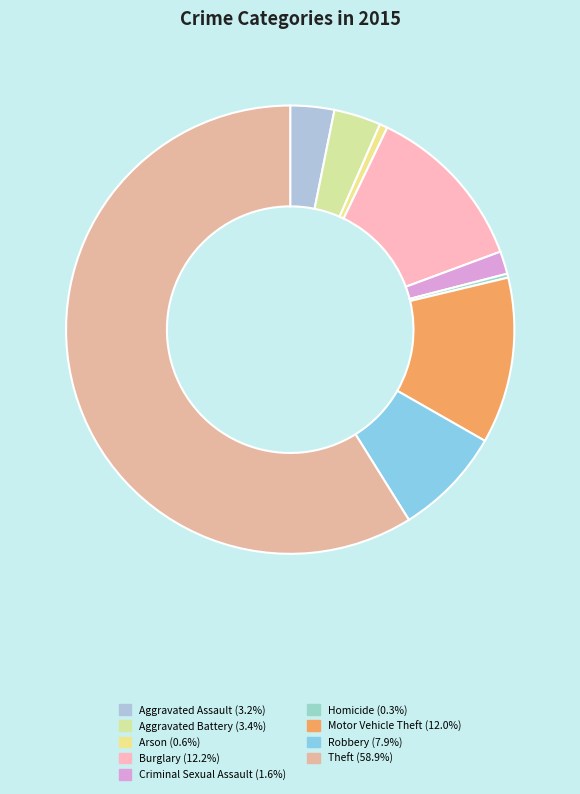

How many segments does this pie chart have?

9